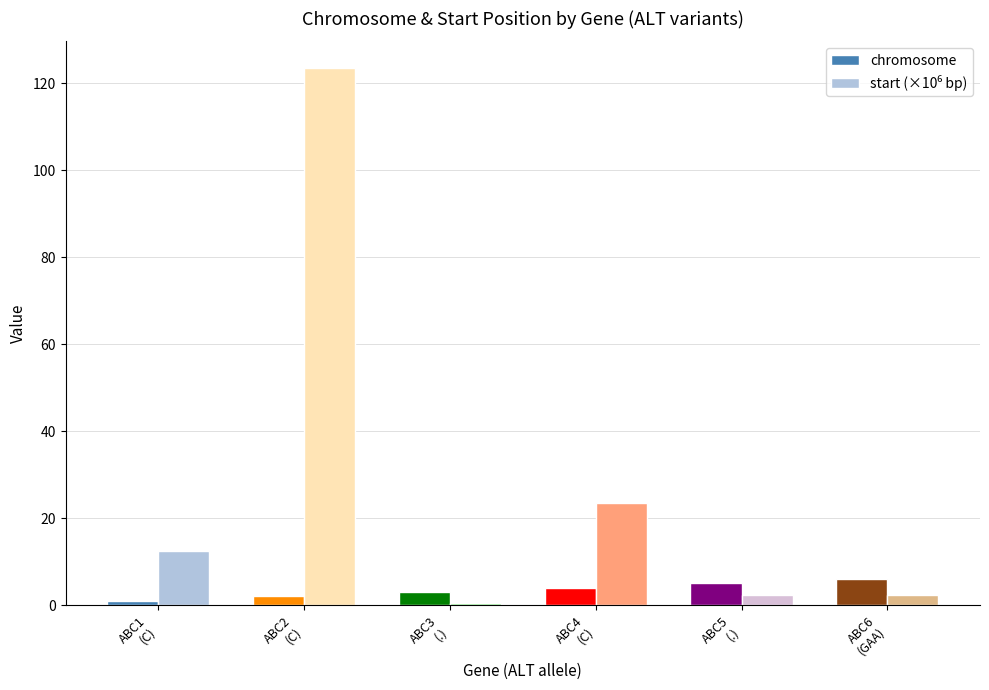

What is the sum of all chromosome values?

21.0